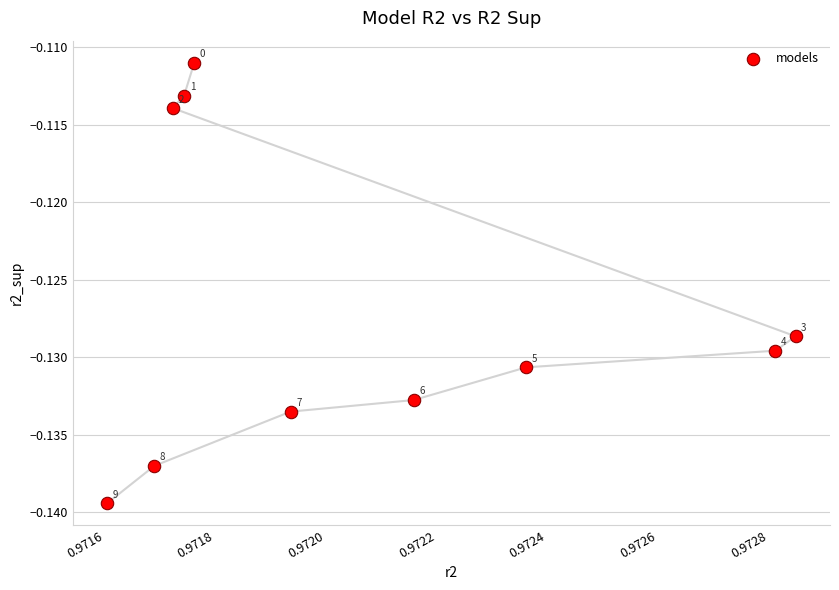

How many points are shown in the scatter plot?

10